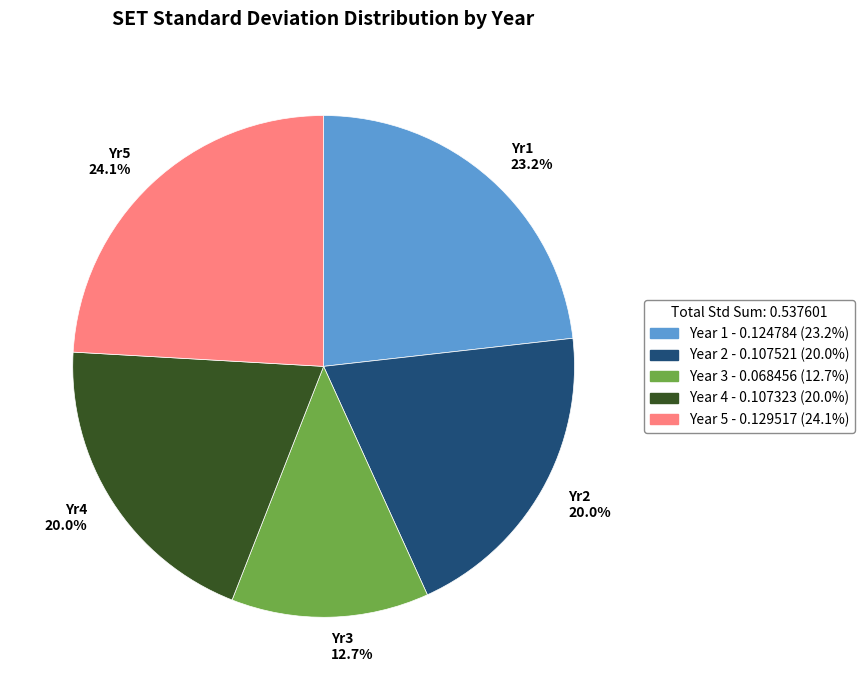

What is the smallest slice in the pie chart?

Yr3 12.7%